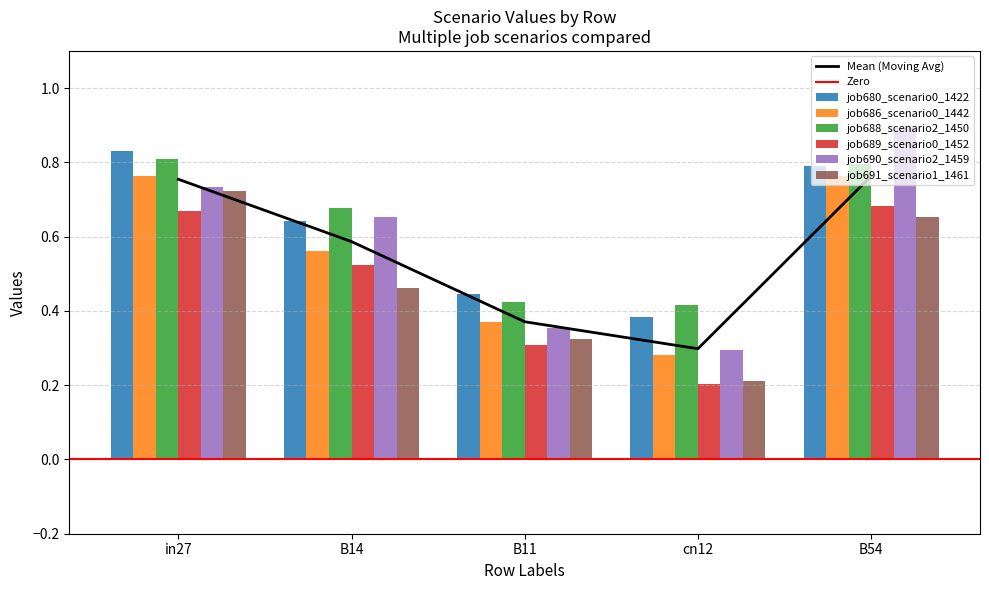

Read the job680_scenario0_1422 value at cn12.

0.4